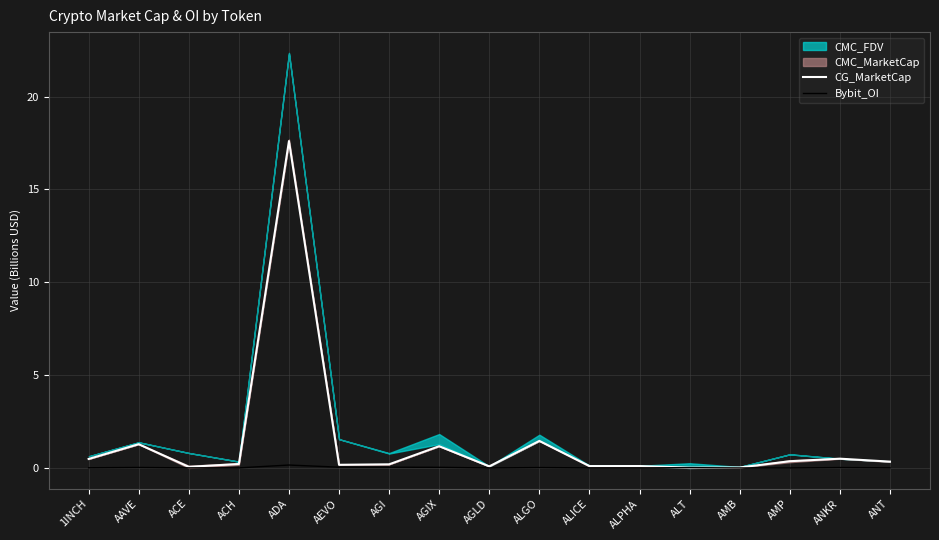

At which category is the sum across all series the highest?

ADA